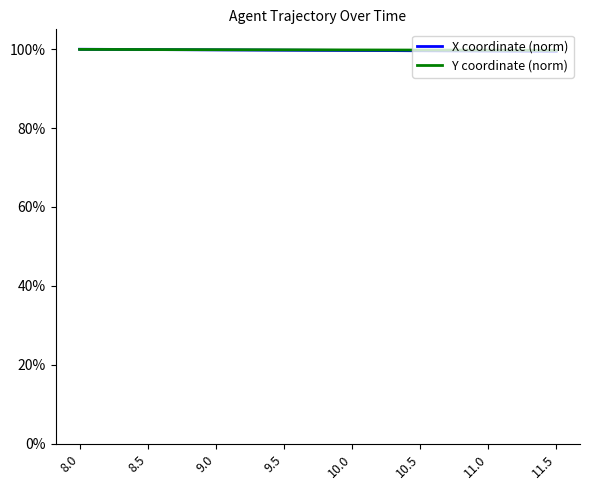

What is the value of the Y coordinate (norm) point at the 1st from the left?

99.9